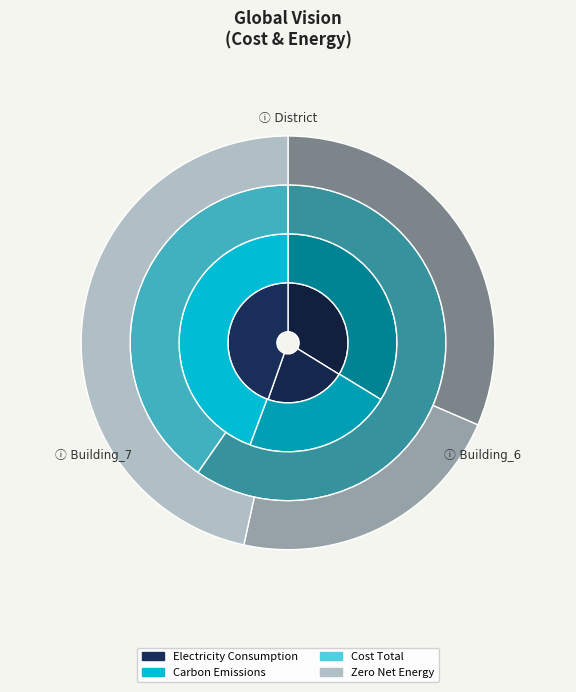

Does District account for over 50% of the chart?

No